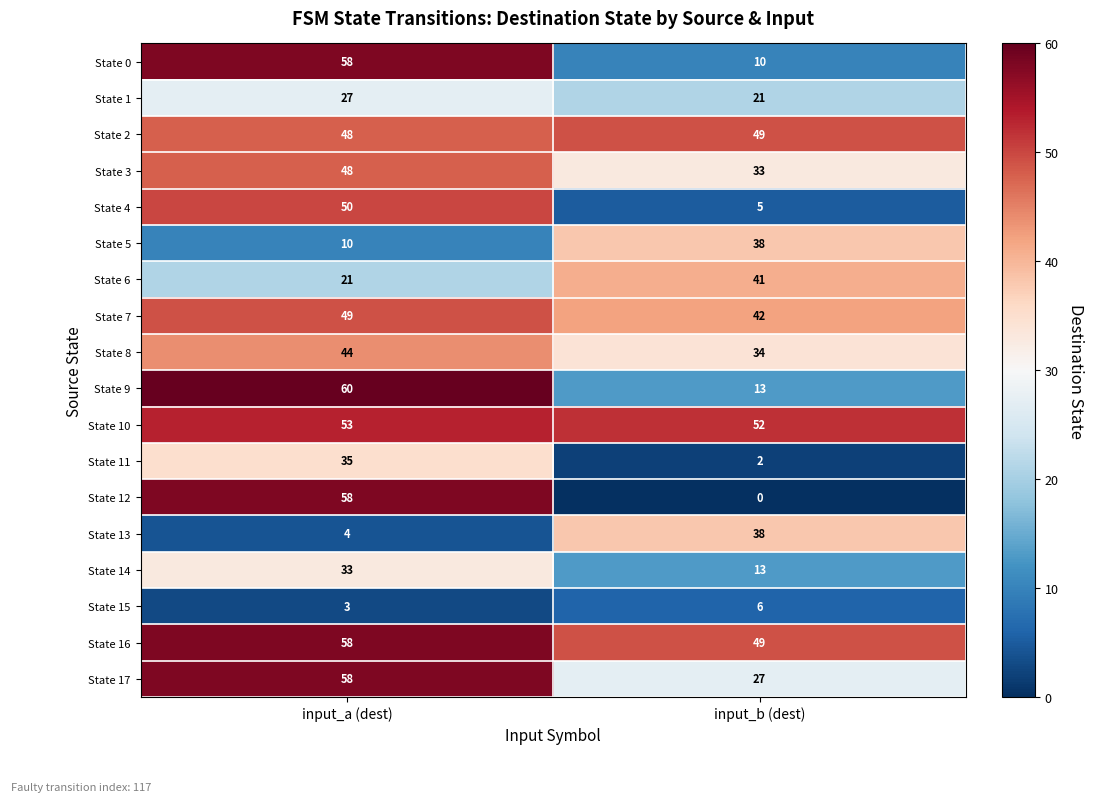

Which series has the largest range (max minus min)?

State 12